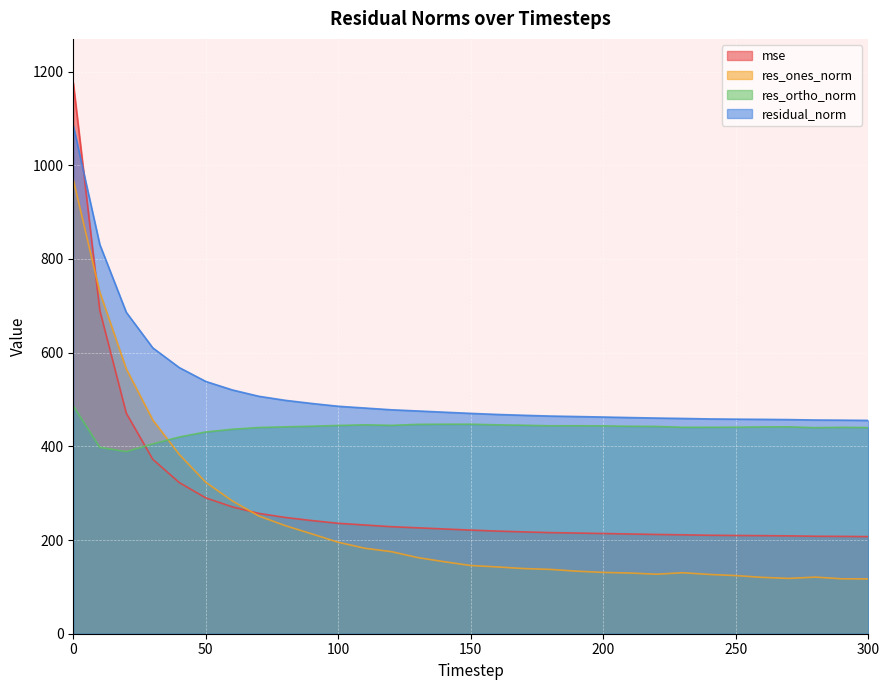

True or false: mse has more than 1 interior local peaks.

False